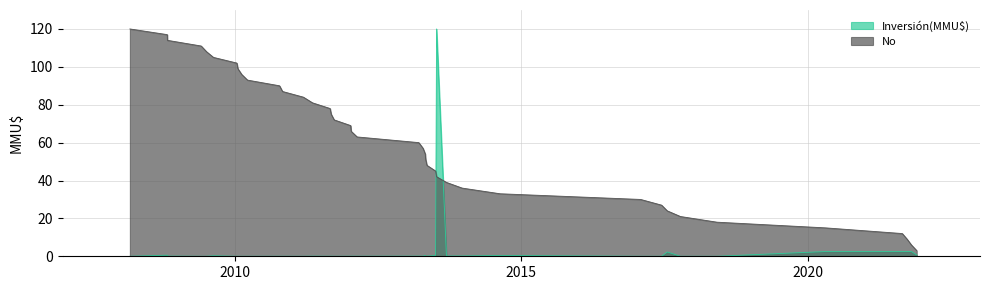

List the series in order of their overall mean, highest first.

No, Inversión(MMU$)